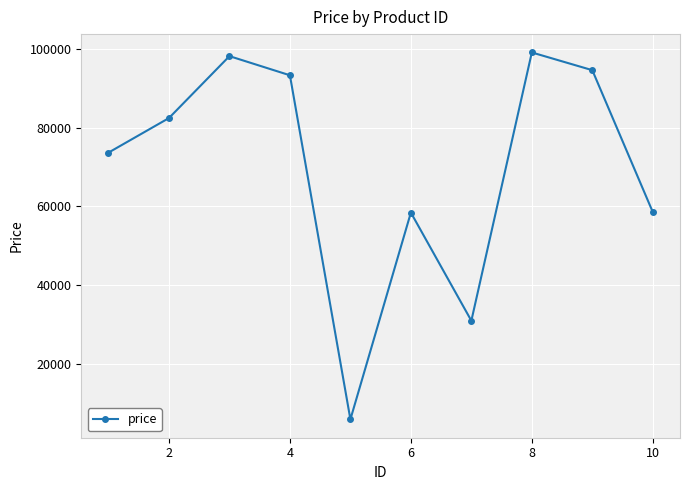

What is the value of the 8th point from the left?

99140